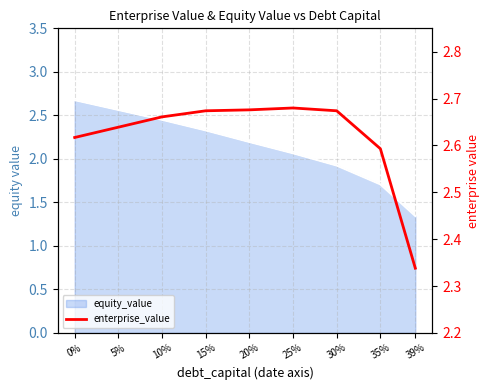

True or false: the data shows 1.0 at 39%.

False